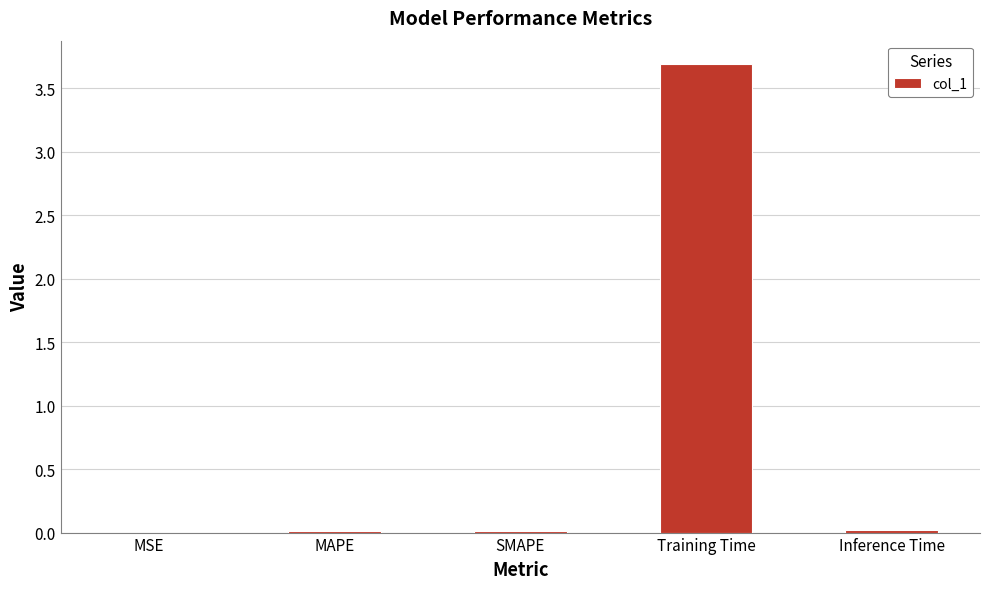

Which label corresponds to the largest value in the chart?

Training Time